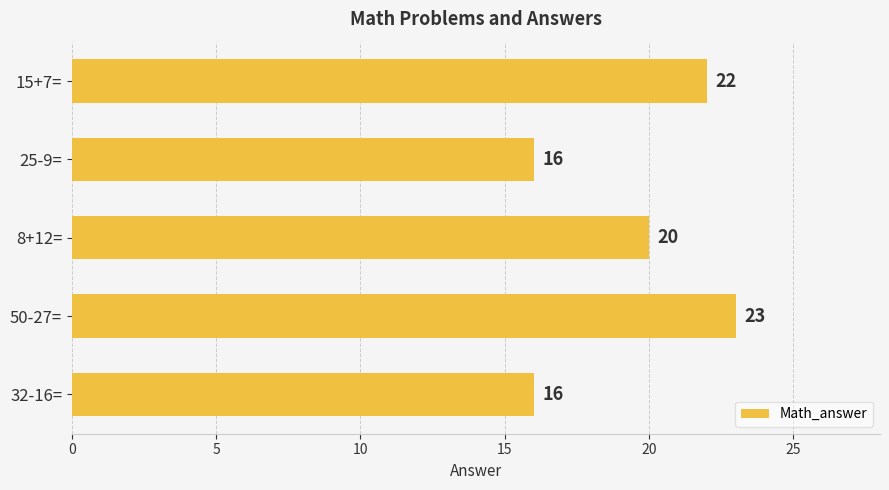

What is the change in value from 8+12= to 32-16=?

-4